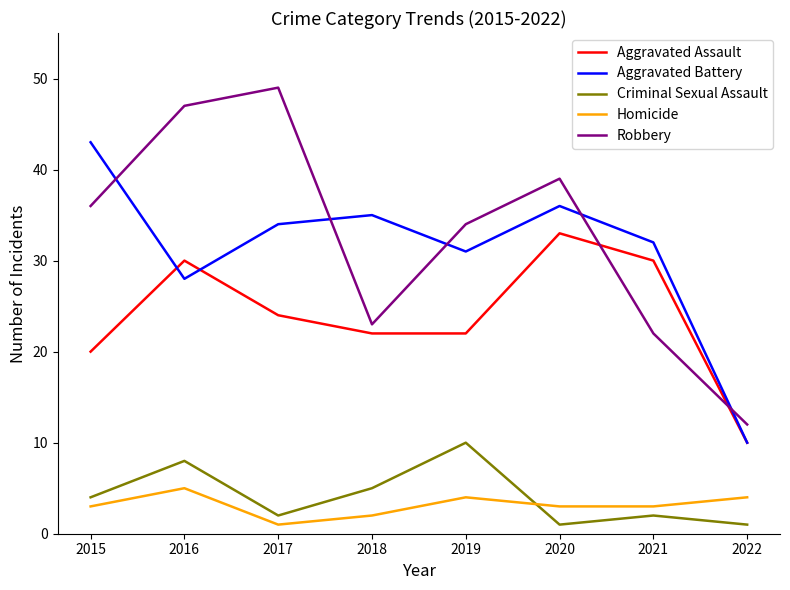

What is the average value of the Aggravated Assault series?

24